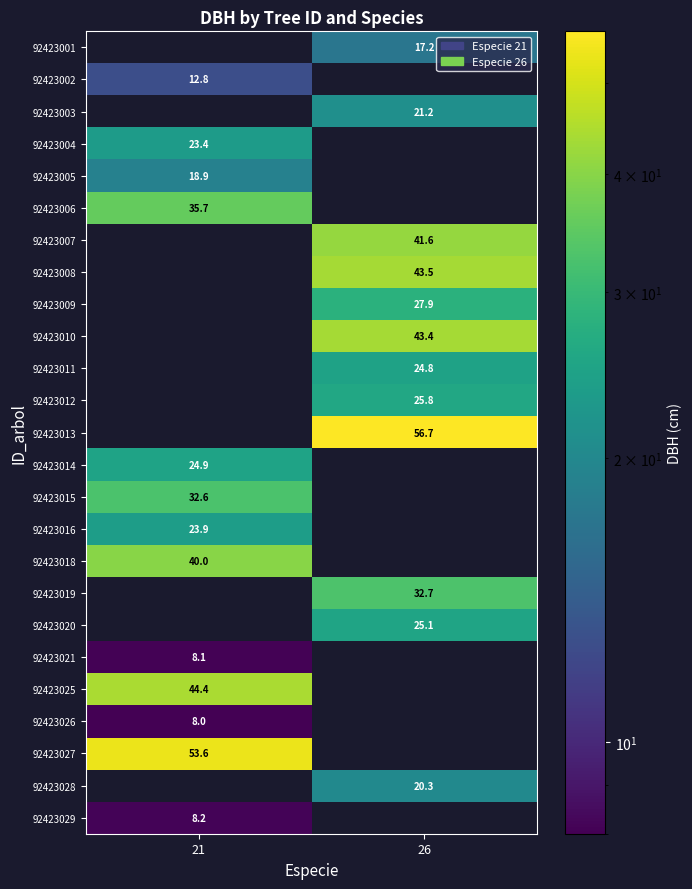

True or false: 92423006 has a value of 48.9 at 21.

False